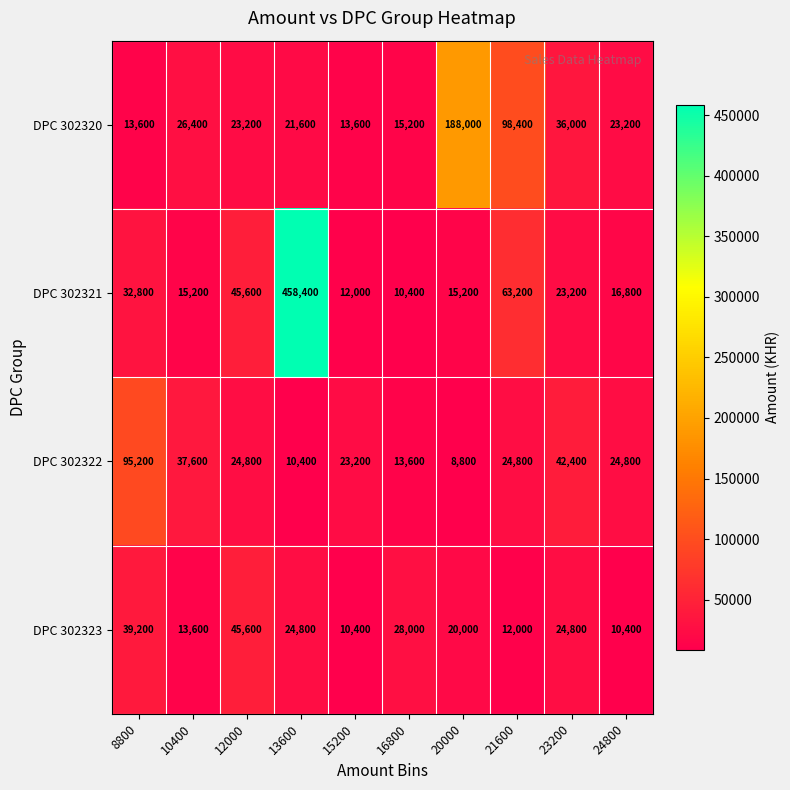

Is it true that DPC 302321 equals 15200 at 20000?

True